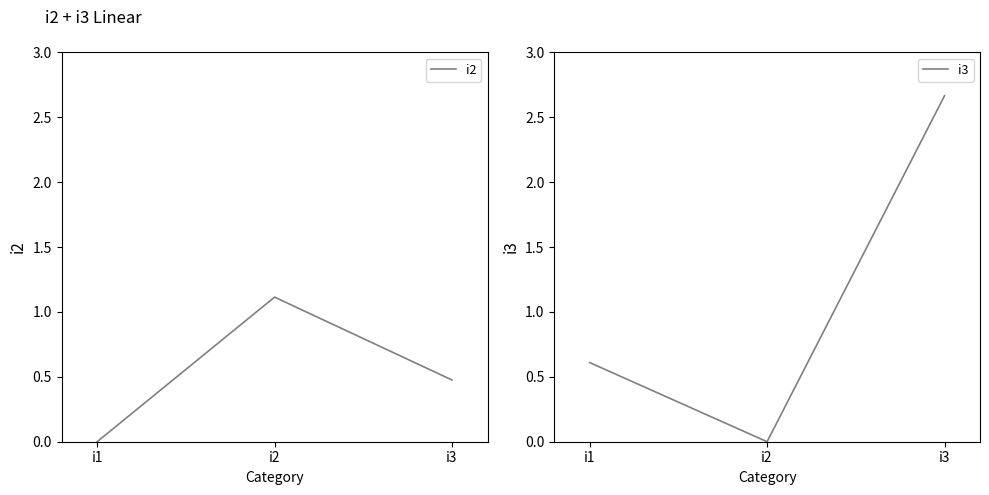

What is the total value across all series at i1?

0.6